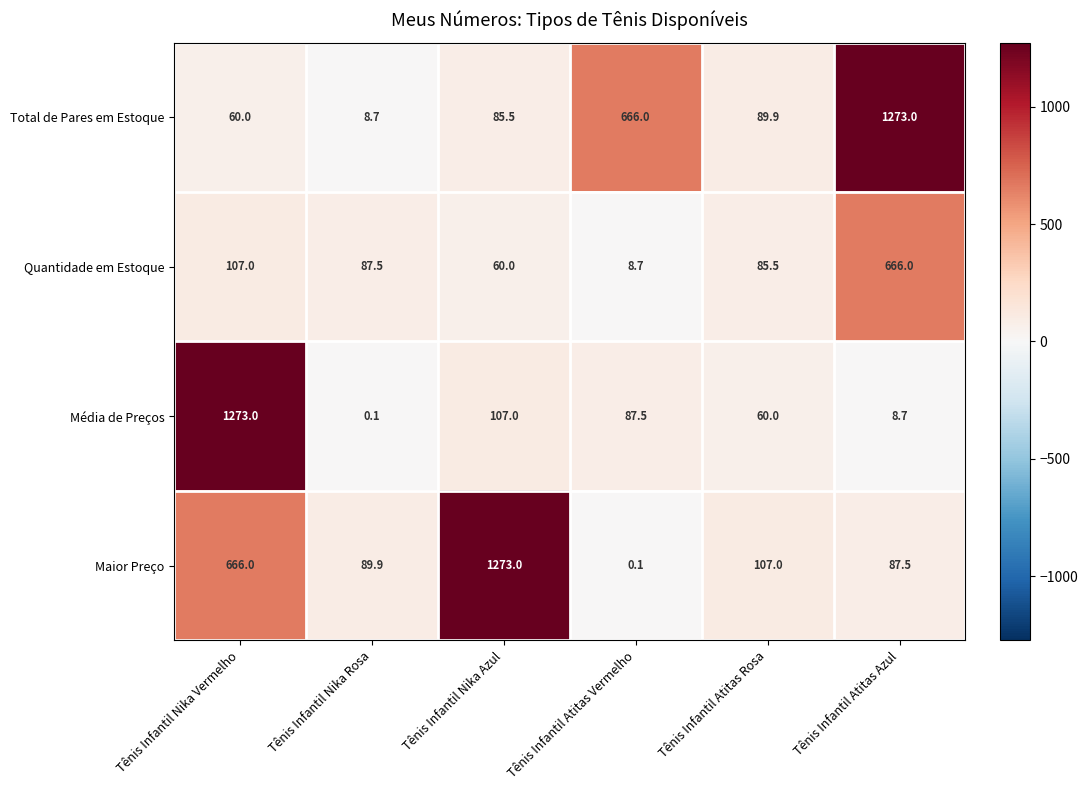

Reading left to right, what are all the values shown in this chart?

Total de Pares em Estoque: 60.0	8.7	85.5	666.0	89.9	1273.0
Quantidade em Estoque: 107.0	87.5	60.0	8.7	85.5	666.0
Média de Preços: 1273.0	0.1	107.0	87.5	60.0	8.7
Maior Preço: 666.0	89.9	1273.0	0.1	107.0	87.5